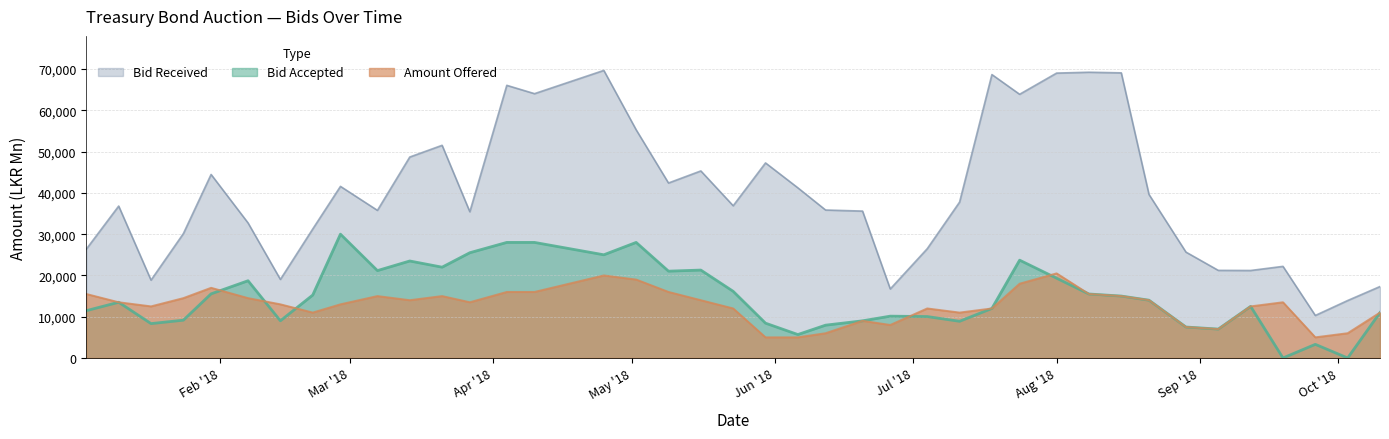

How many data points does each series have?

40